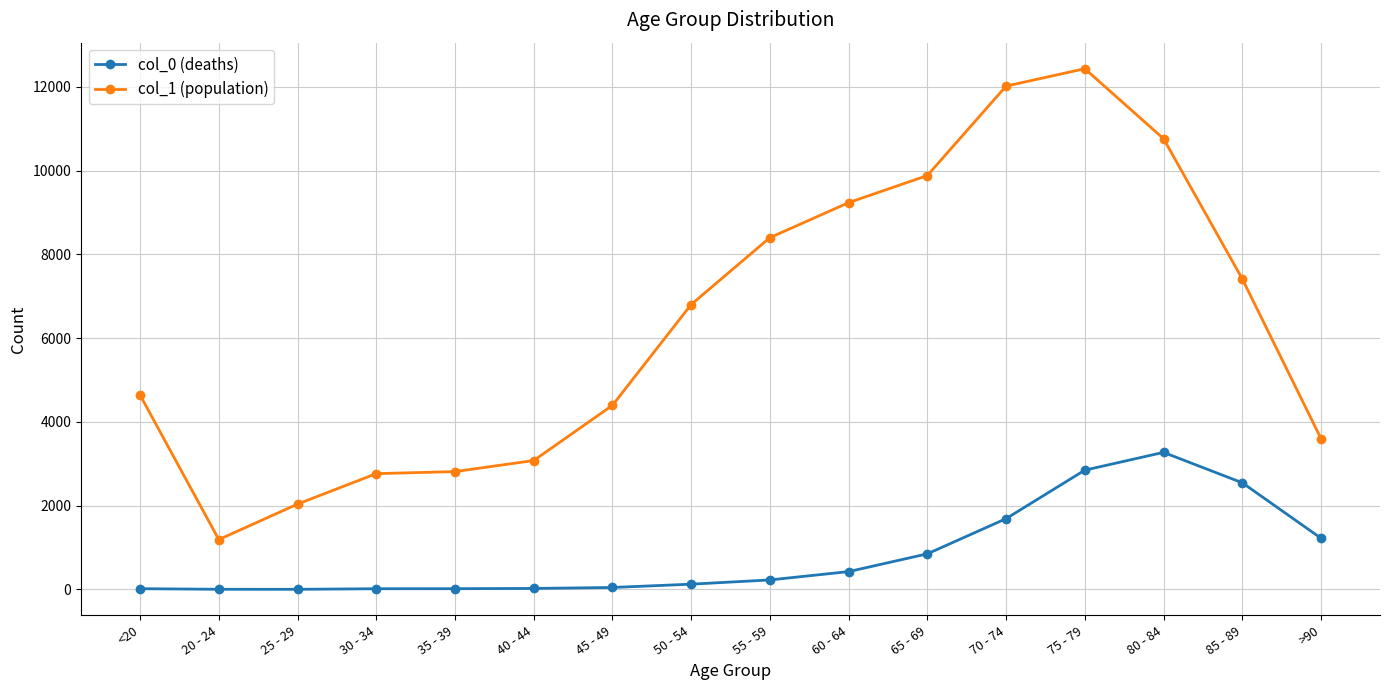

True or false: col_1 (population) and col_0 (deaths) cross at least once.

False